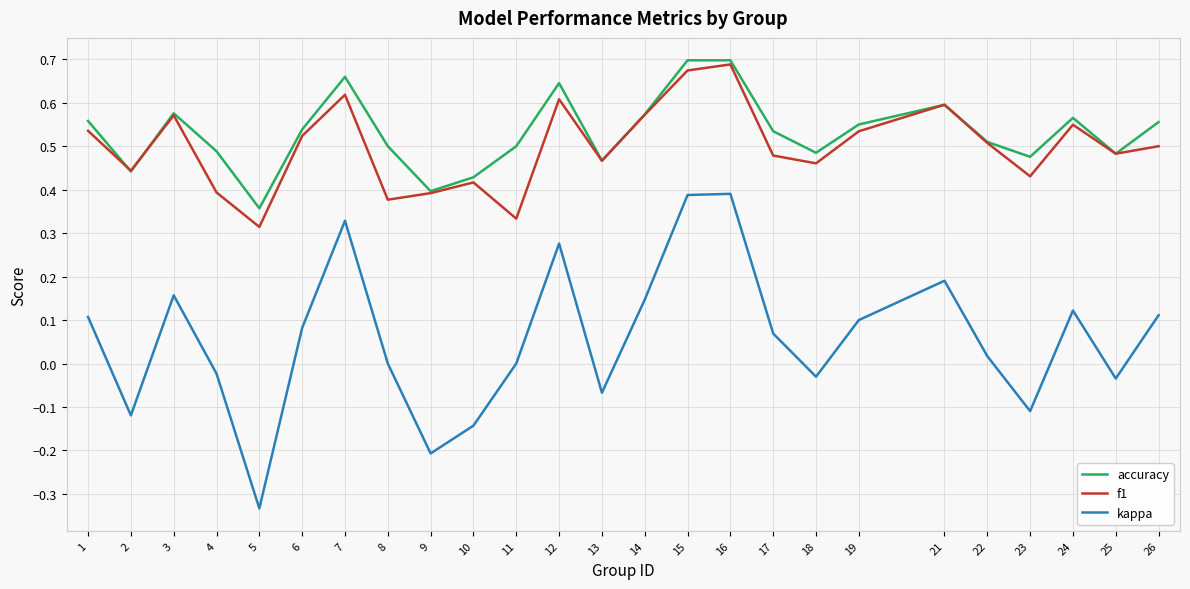

Where is the first local minimum for accuracy?

2